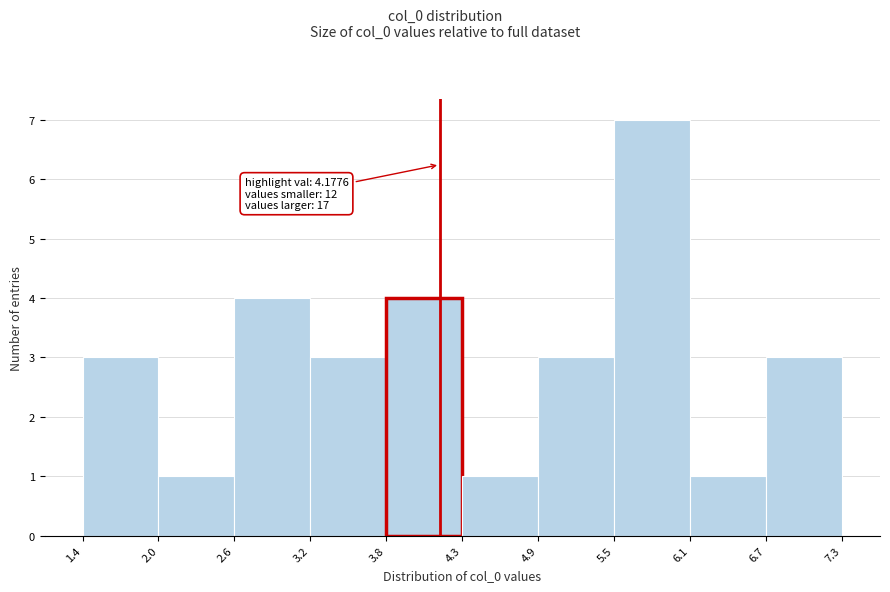

Over which range of the x-axis is the bar tallest?

5.5 to 6.1